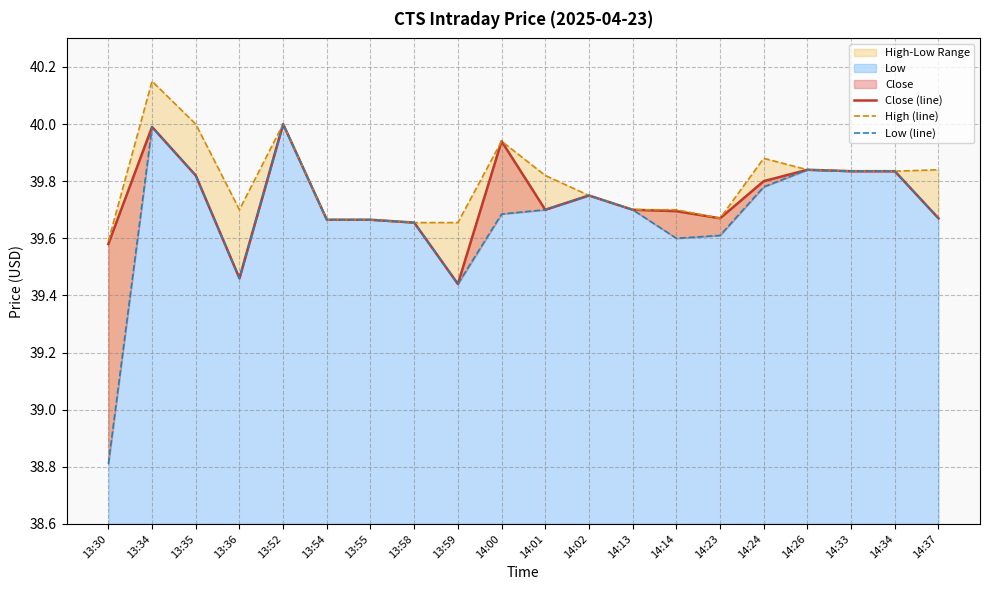

How many interior local valleys does the Close (line) series have?

4